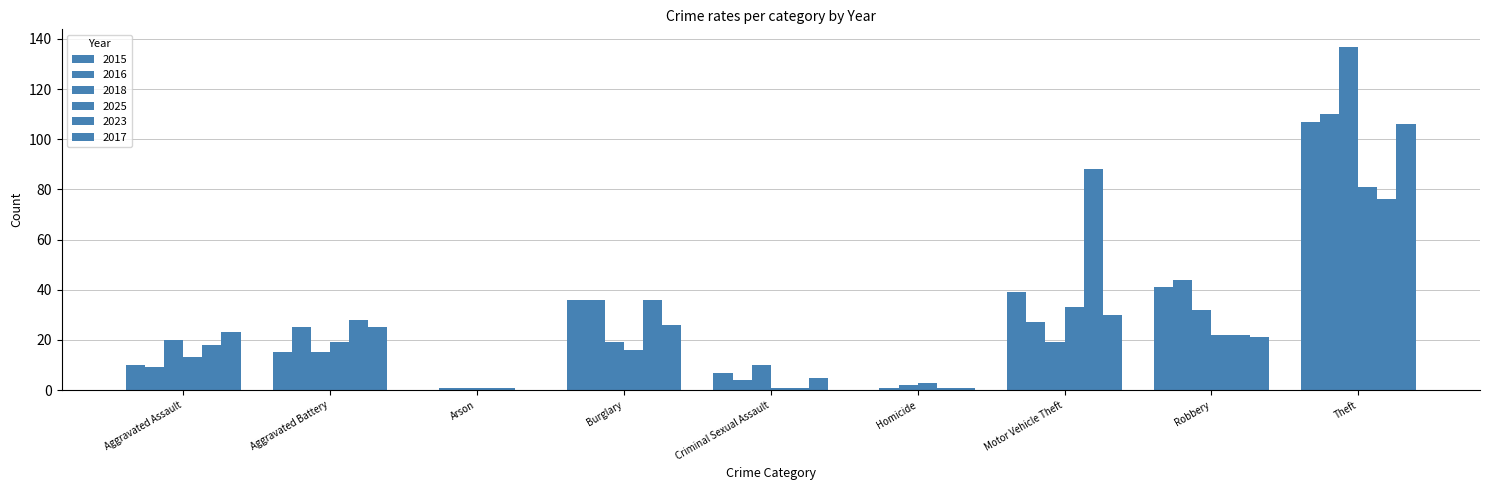

Where does the 2015 series first go above 15?

Burglary